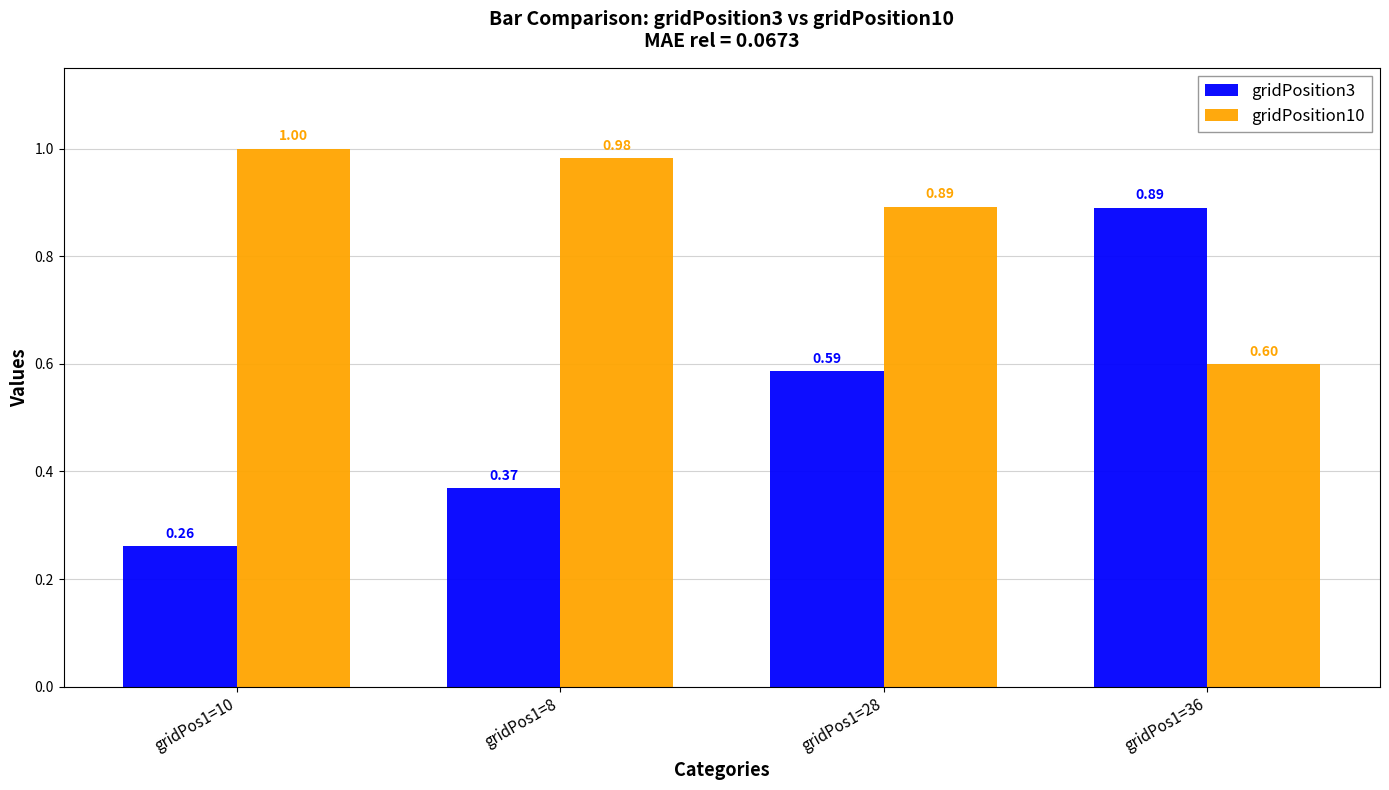

Does the chart contain stacked bars?

No